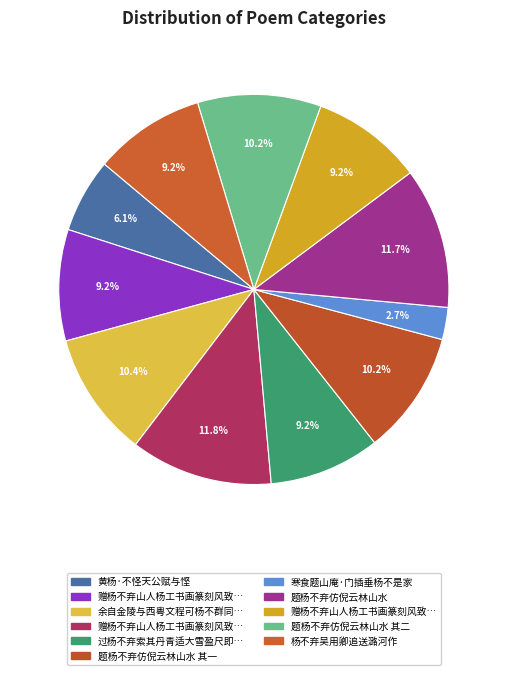

How many slices are in this pie chart?

11